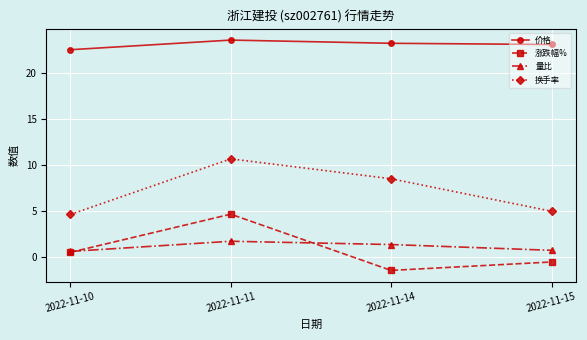

At which category is the sum across all series the highest?

2022-11-11